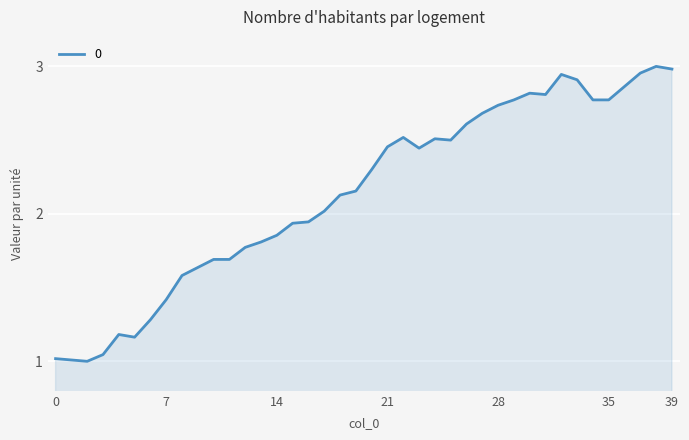

What is the value of the 35th point from the left?

2.8